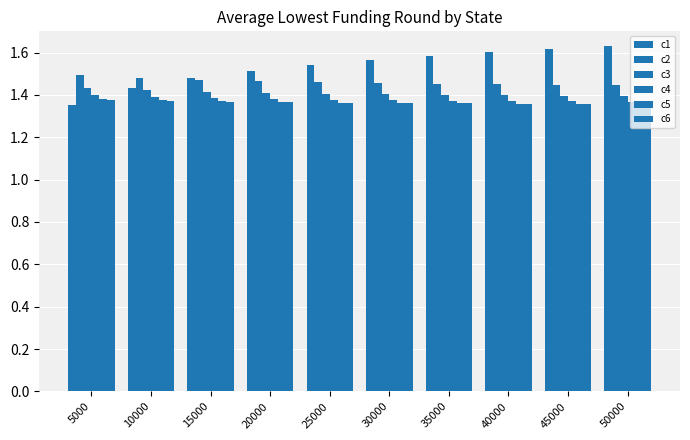

Does the chart contain any negative values?

No